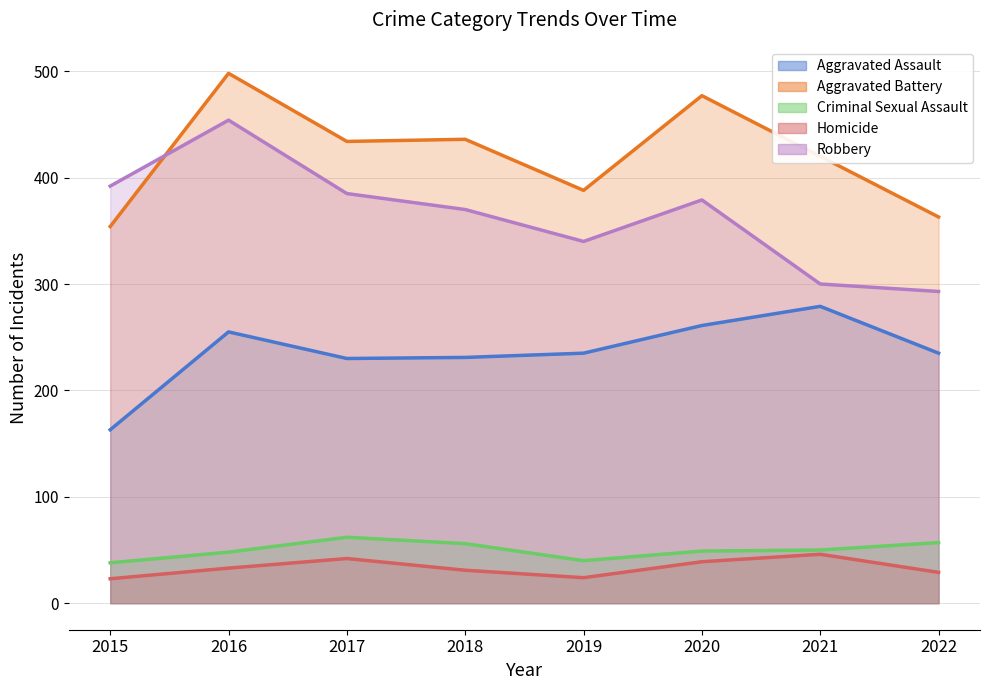

What is the difference between the second highest and minimum values in the Aggravated Battery series?

123